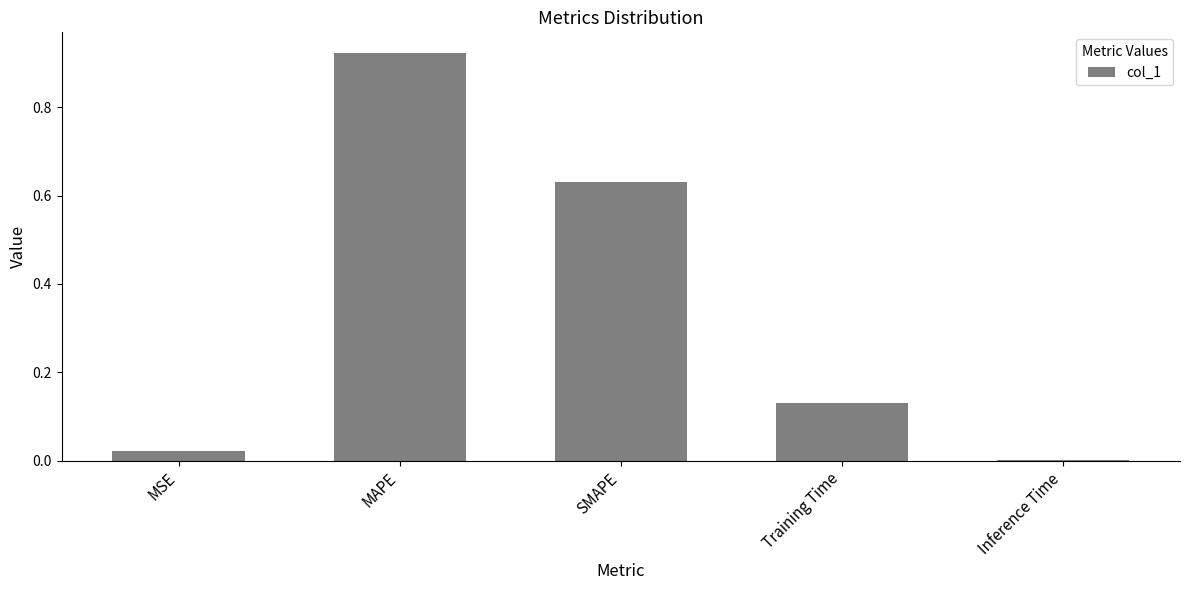

What is the sum of all values?

1.7